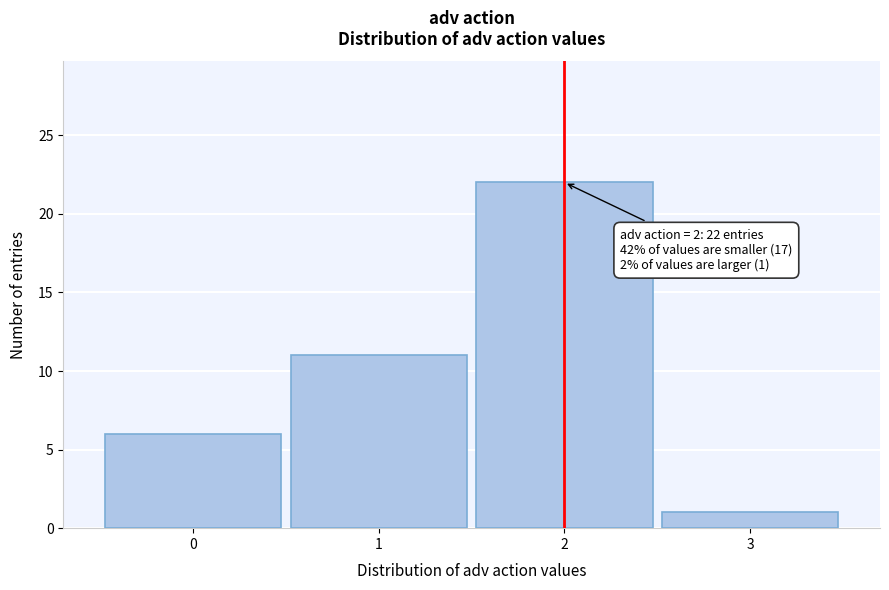

Over which range of the x-axis is the bar tallest?

1.5 to 2.5